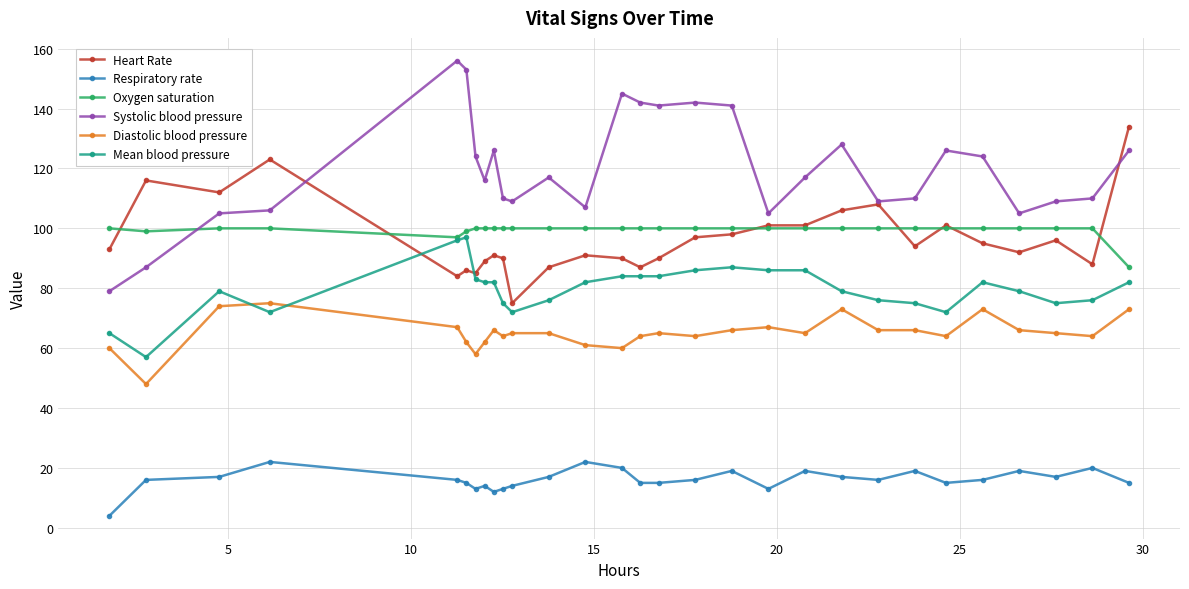

What is the highest value of the Mean blood pressure series?

97